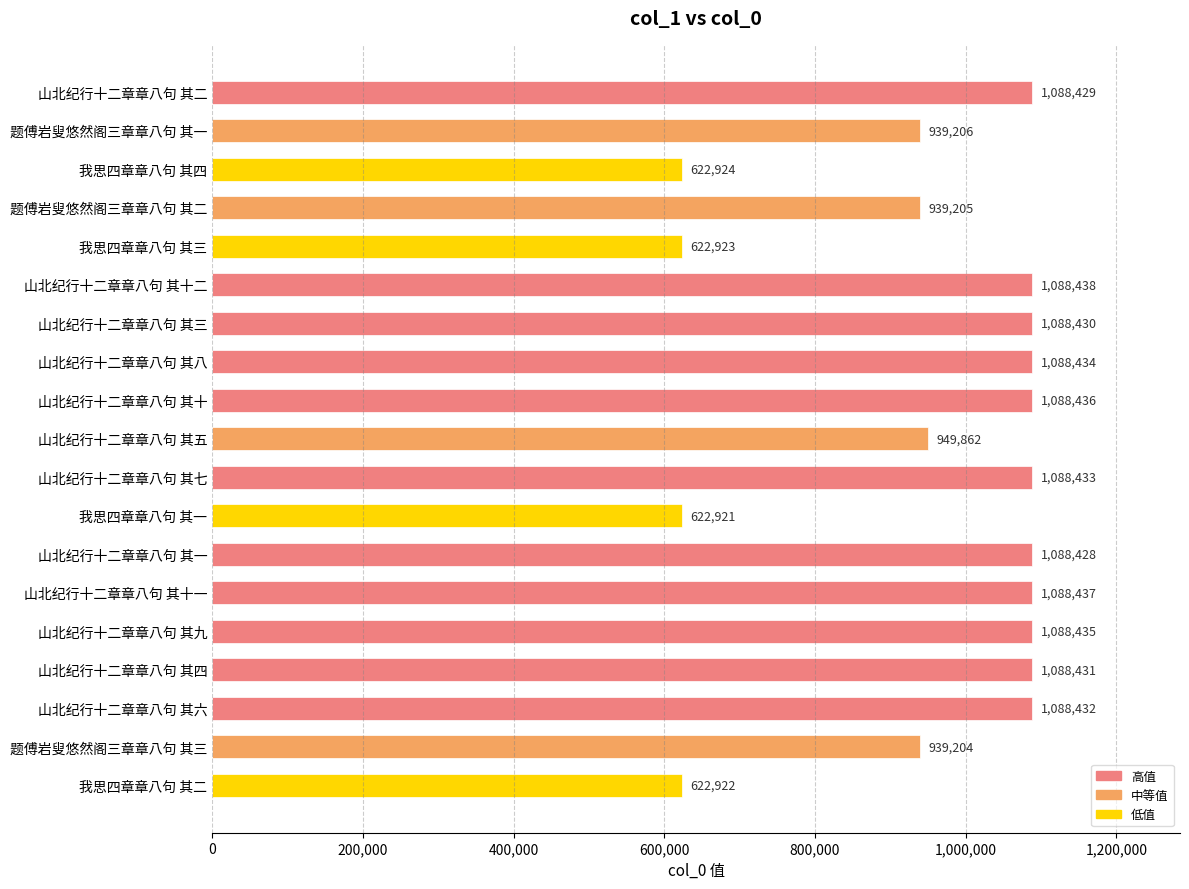

Approximately how many times larger is the value at 山北纪行十二章章八句 其二 compared to 山北纪行十二章章八句 其六?

1.0